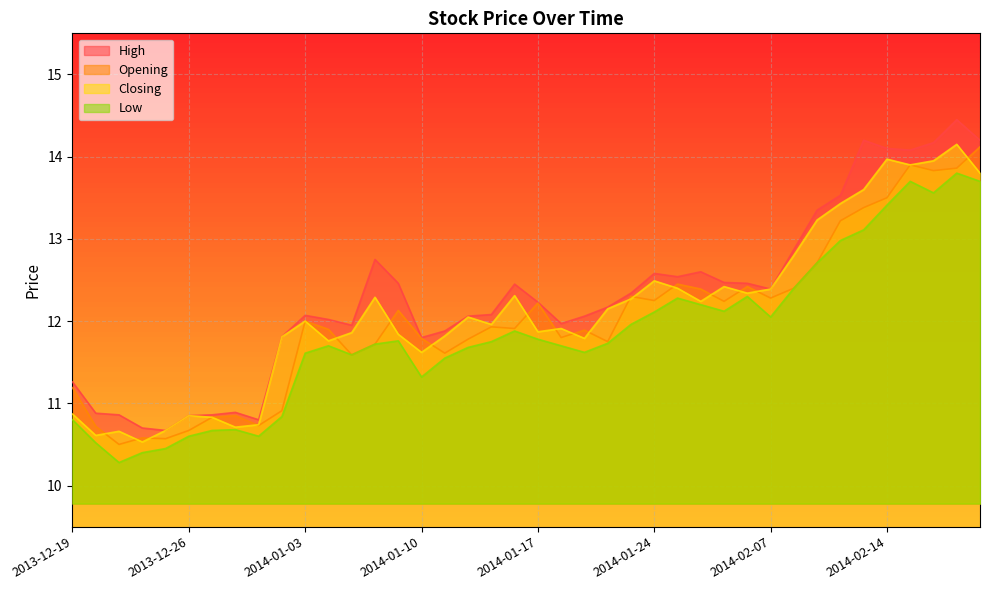

Rank the series by their average value, from highest to lowest.

High, Closing, Opening, Low